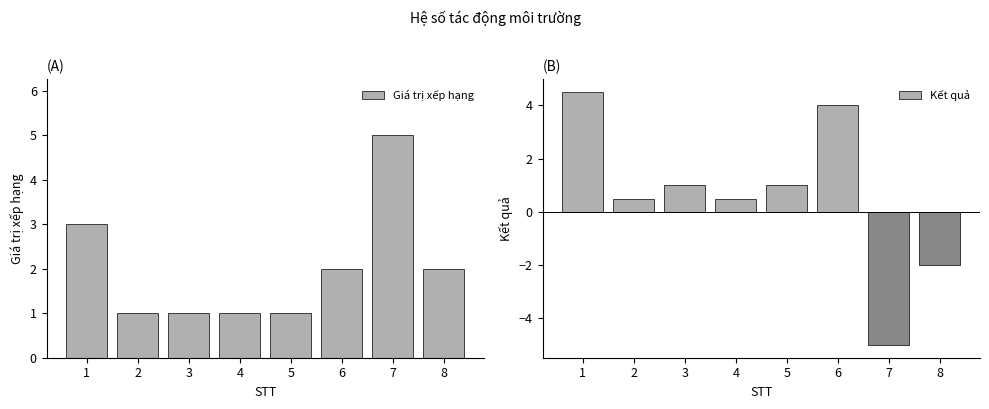

Read the Giá trị xếp hạng value at 1.

3